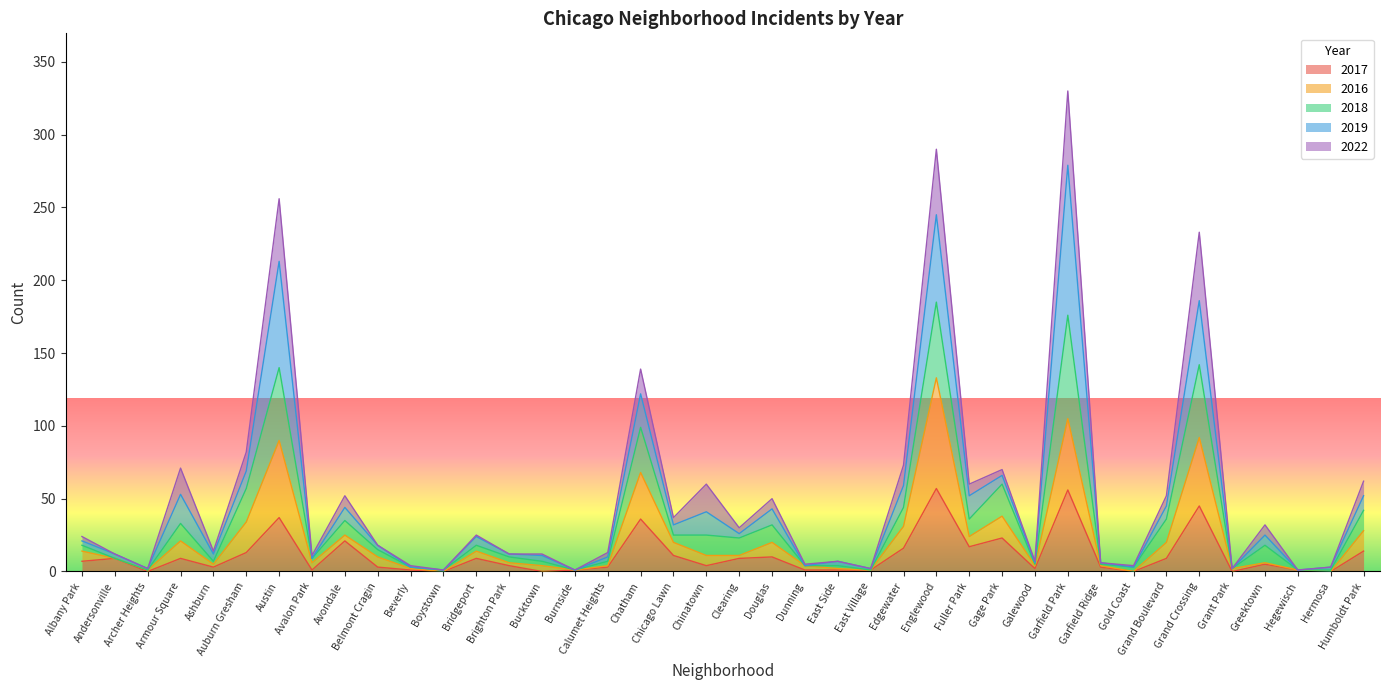

What is the average value of the 2017 series?

11